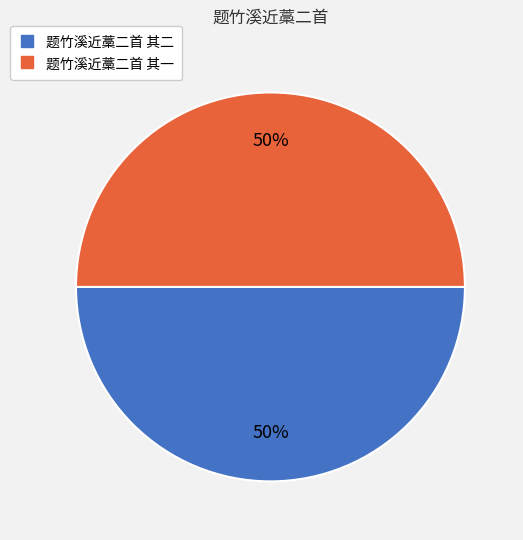

What percentage is the 题竹溪近藁二首 其一 slice, to the nearest percent?

50%